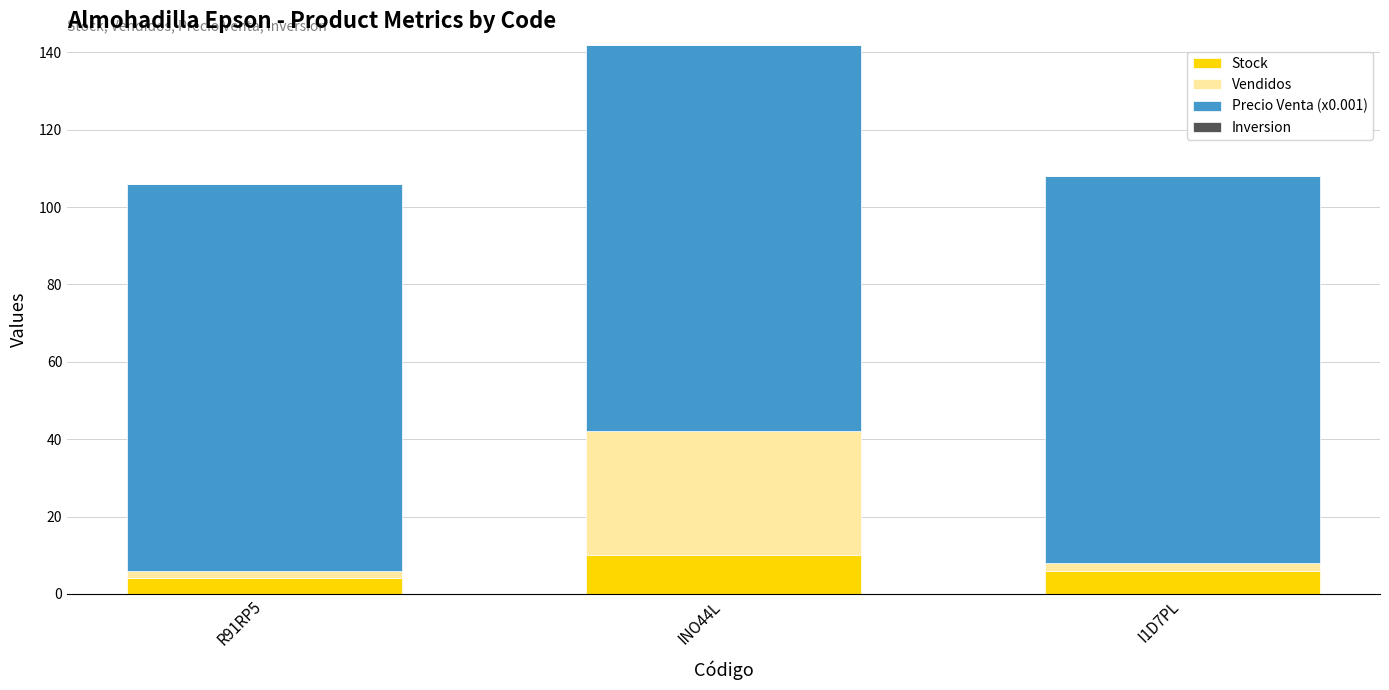

What is the average value of the Stock series?

7